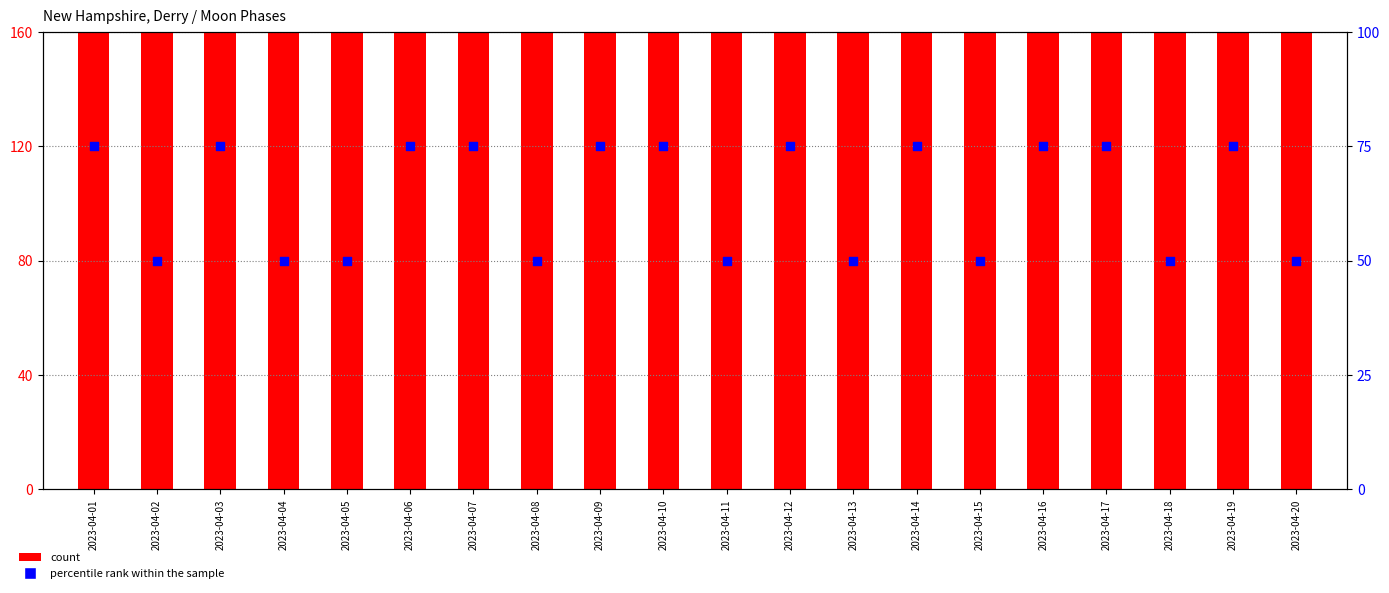

At how many categories does at least one series exceed 450?

3